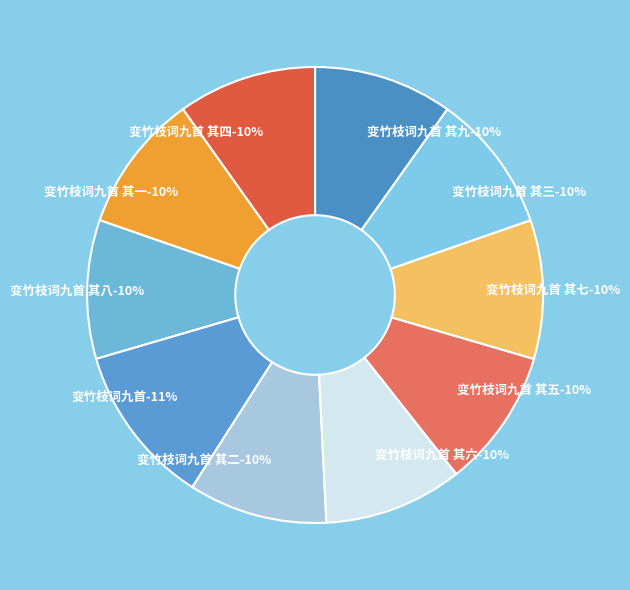

What is the smallest slice in the pie chart?

变竹枝词九首 其一